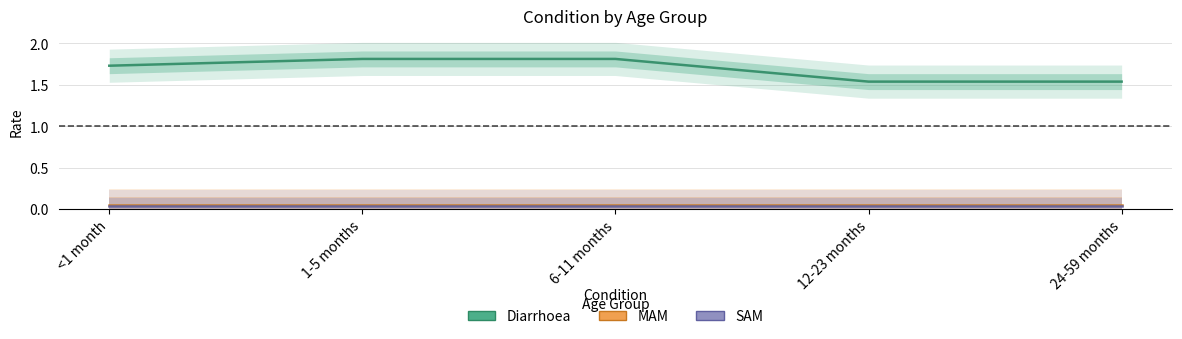

True or false: SAM has more than 0 points higher than both neighbors.

False